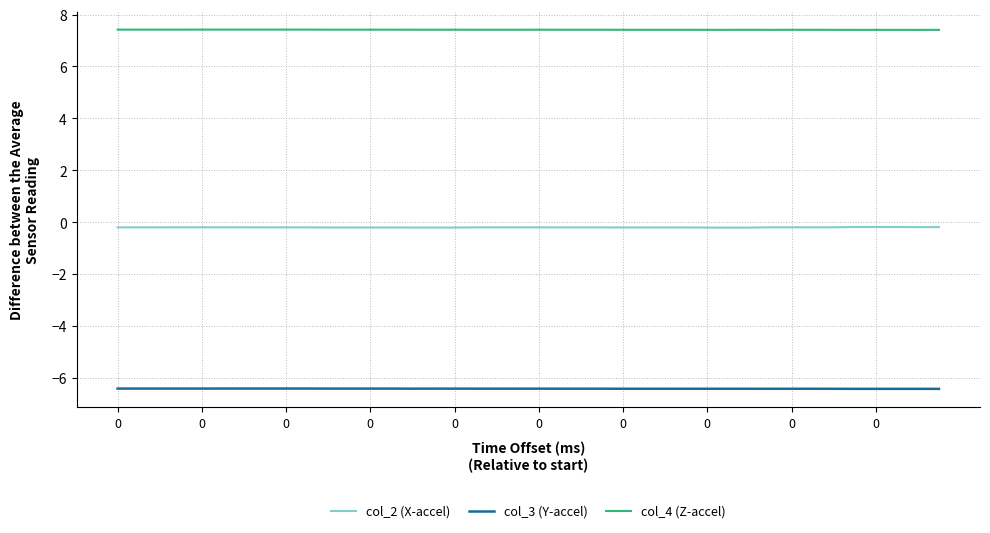

Rank the series by their average value, from highest to lowest.

col_4 (Z-accel), col_2 (X-accel), col_3 (Y-accel)